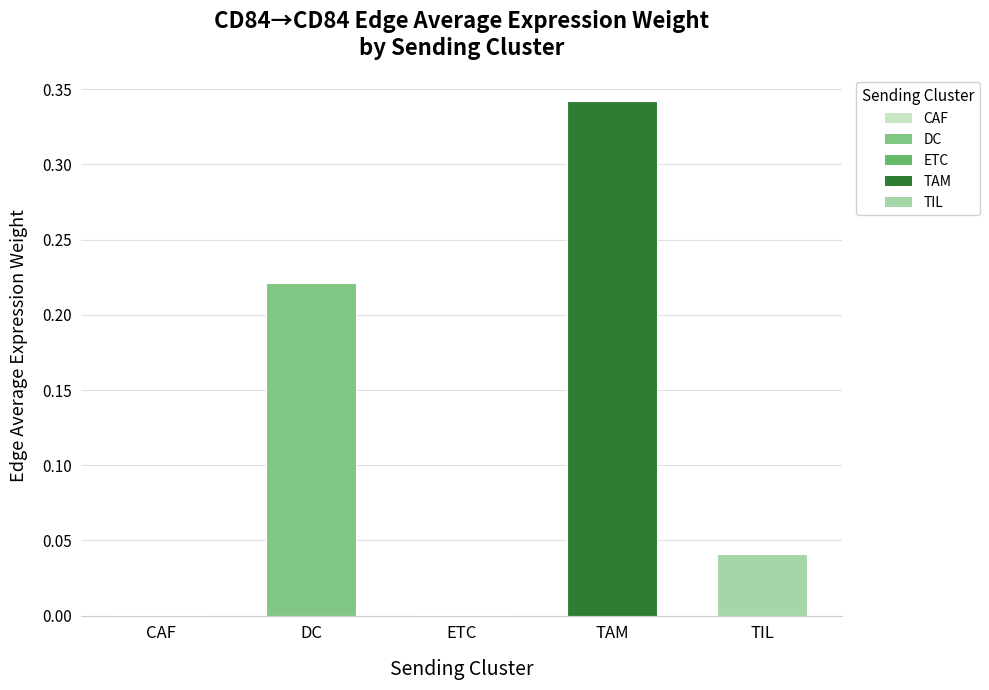

Is it true that the value at TAM is 0.2?

False